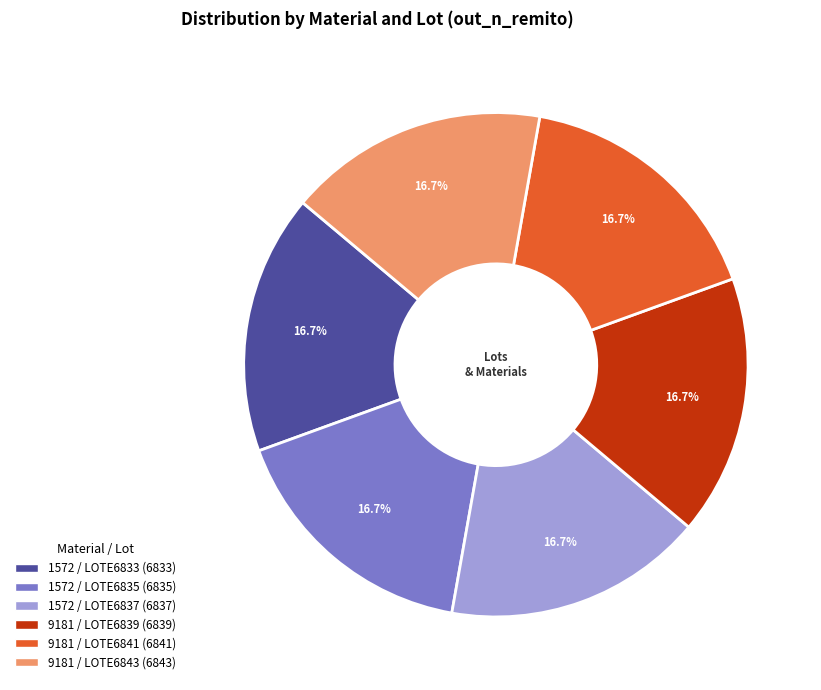

What is the ratio of the value at 1572 / LOTE6835 to the value at 1572 / LOTE6833?

1.0